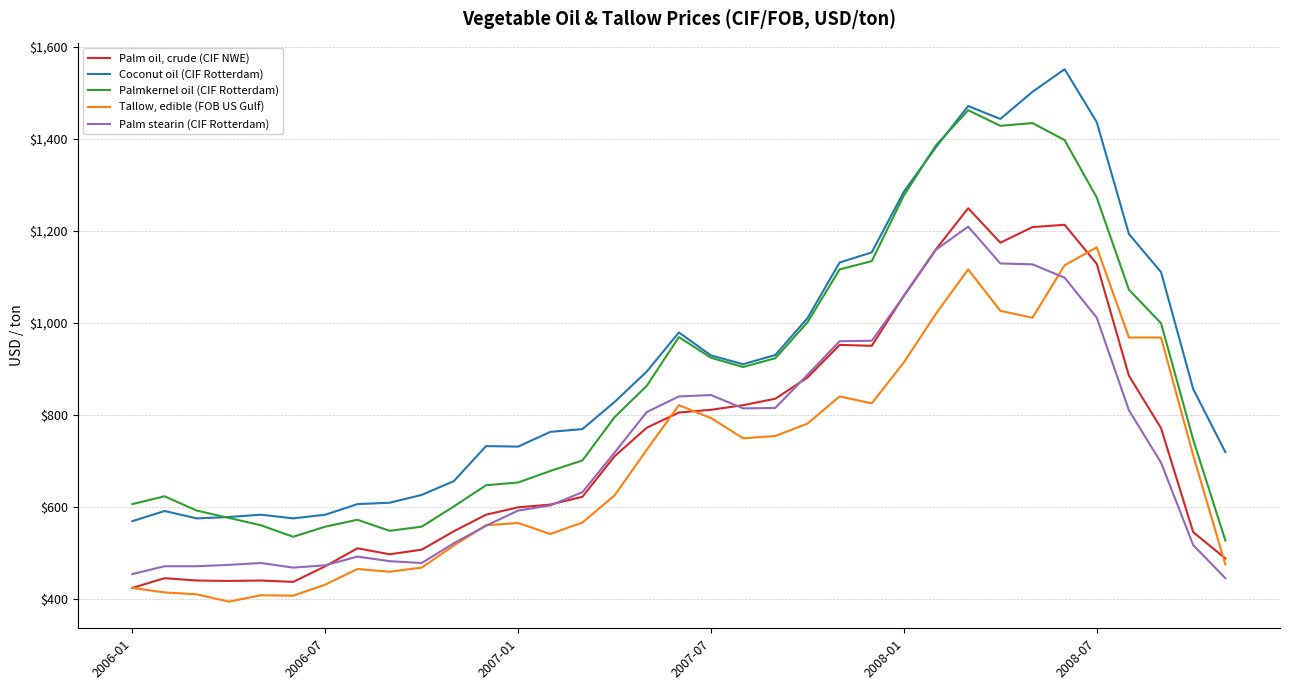

What is the highest value of the Tallow, edible (FOB US Gulf) series?

1164